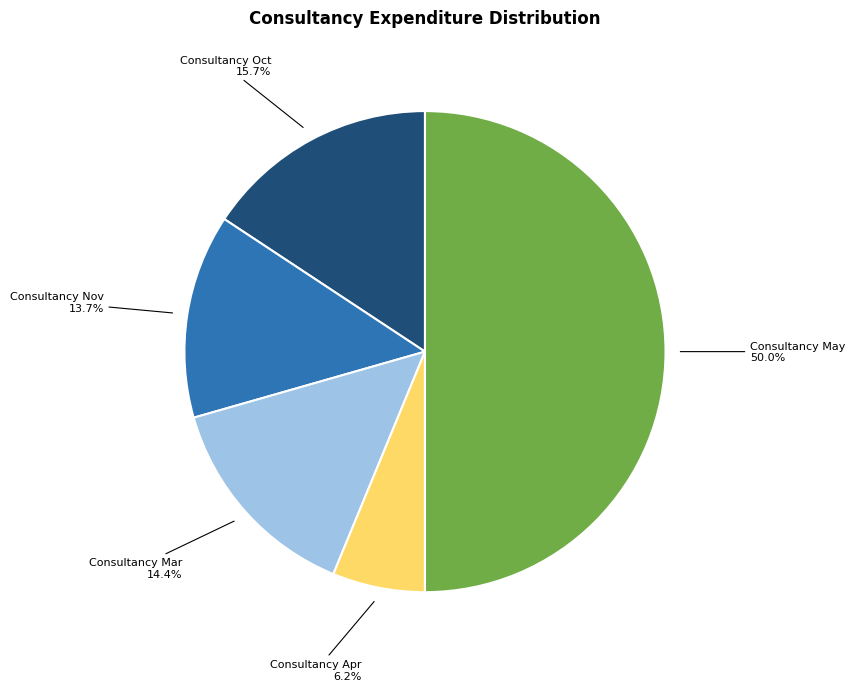

To the nearest percent, what is the combined percentage of Consultancy Nov and Consultancy Mar?

28%